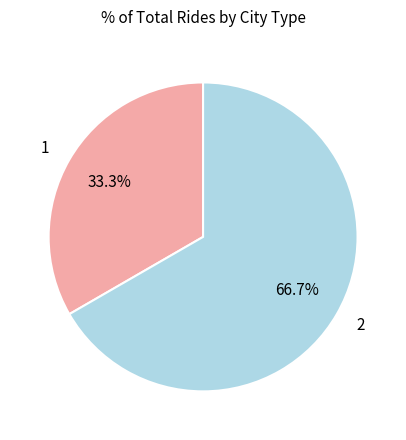

True or false: 2 accounts for 52% of the total.

False